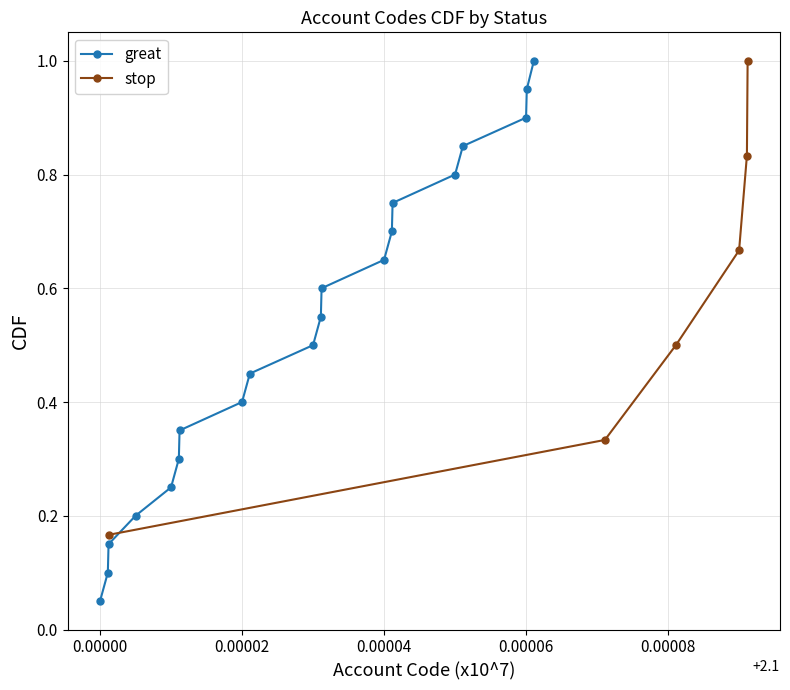

True or false: great has more than 2 interior local peaks.

False